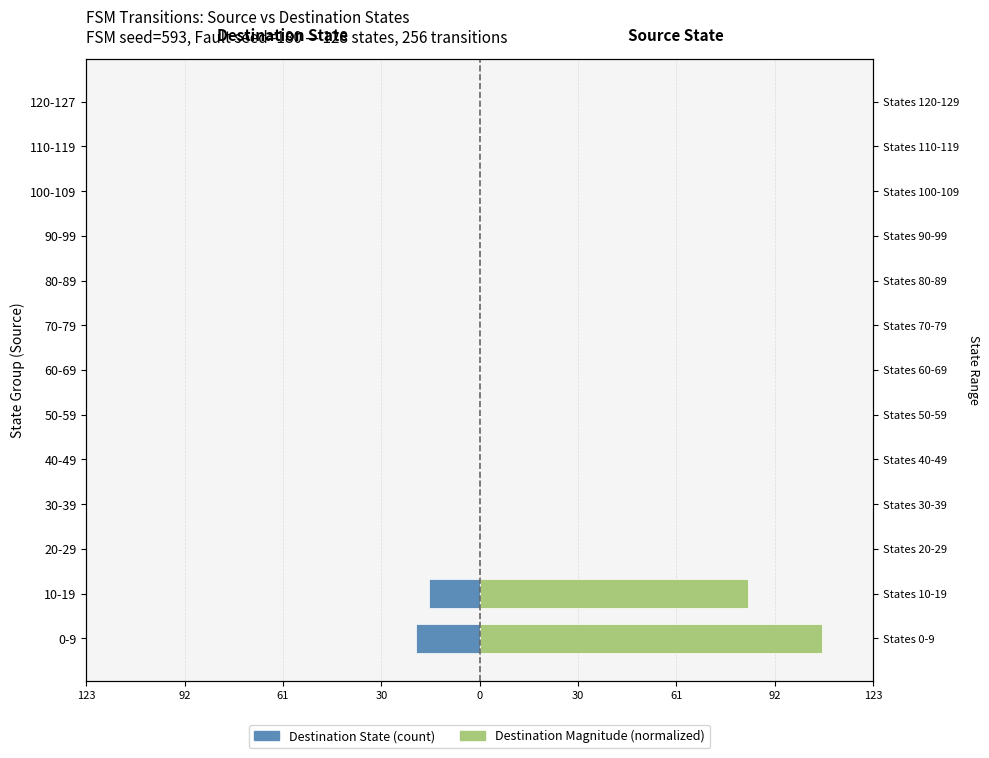

What are all the series names shown in the legend?

Destination State, Destination Magnitude